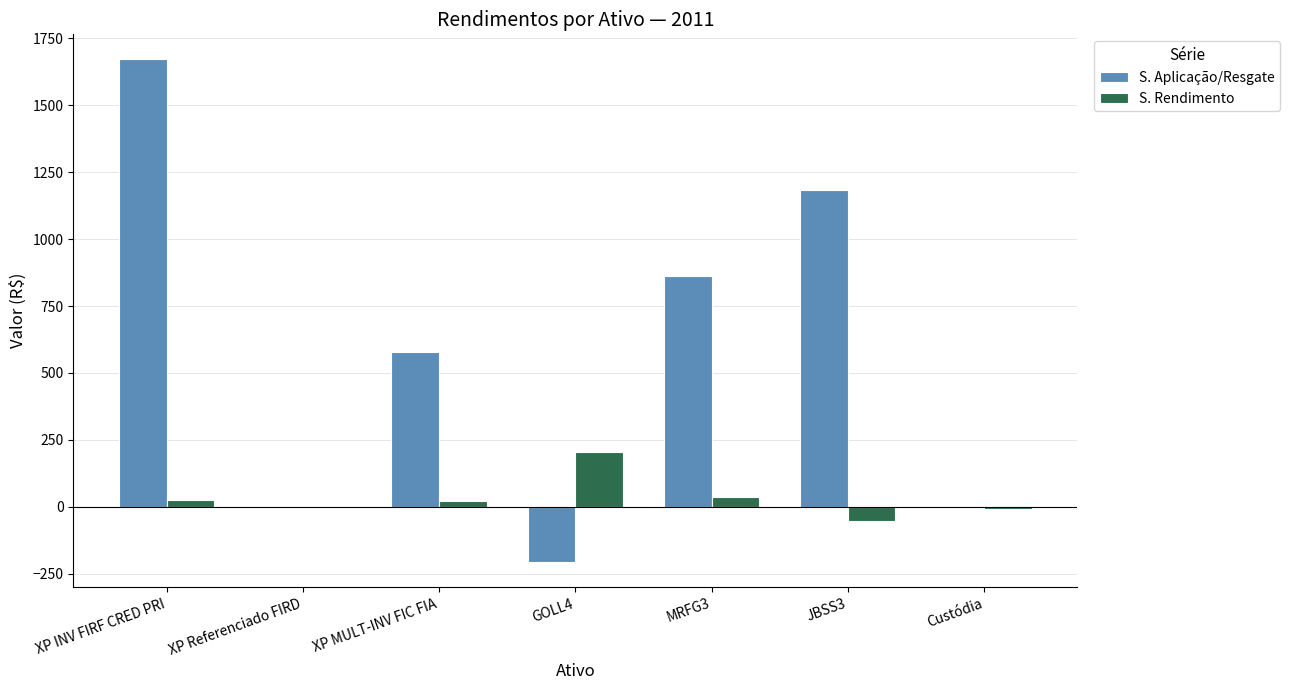

Which label corresponds to the largest value in the chart?

XP INV FIRF CRED PRI